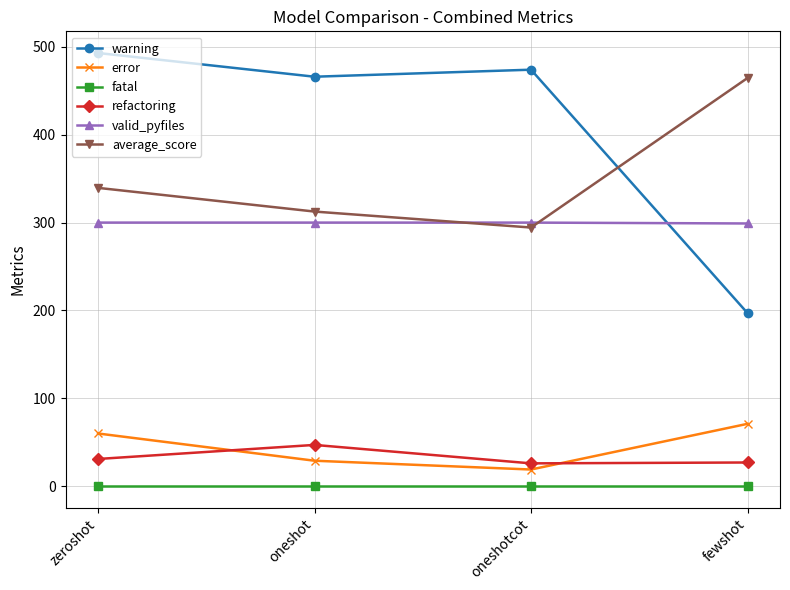

Which series changed the most between oneshot and fewshot?

warning